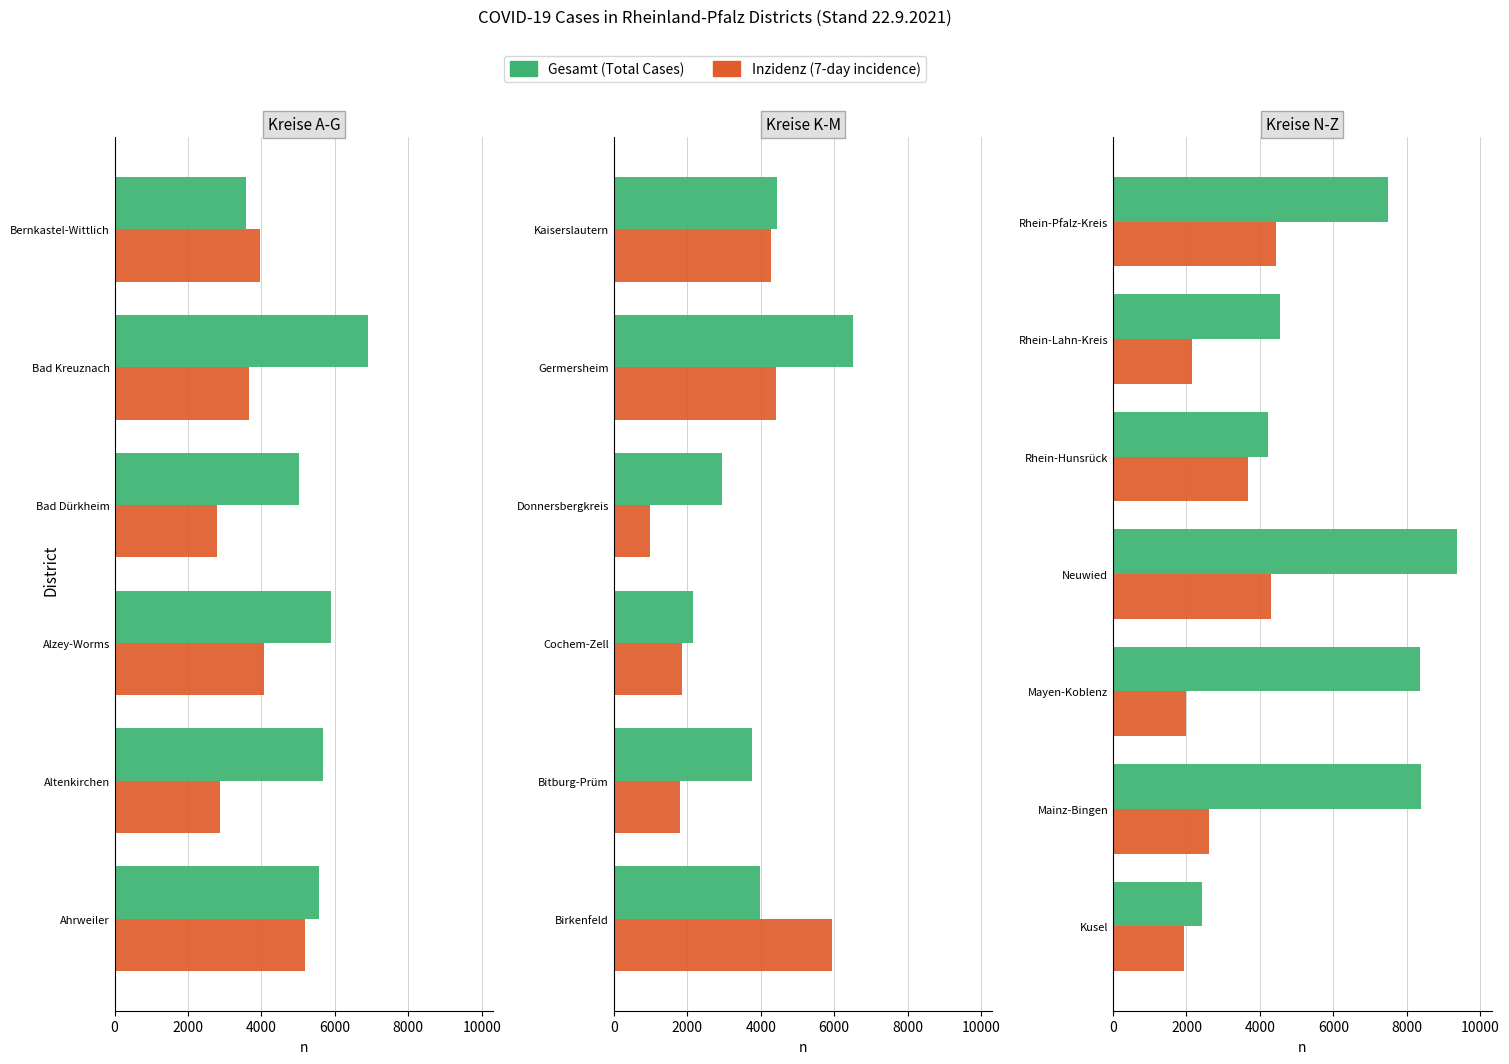

What are all the series names shown in the legend?

Gesamt (Total Cases), Inzidenz (7-day incidence)